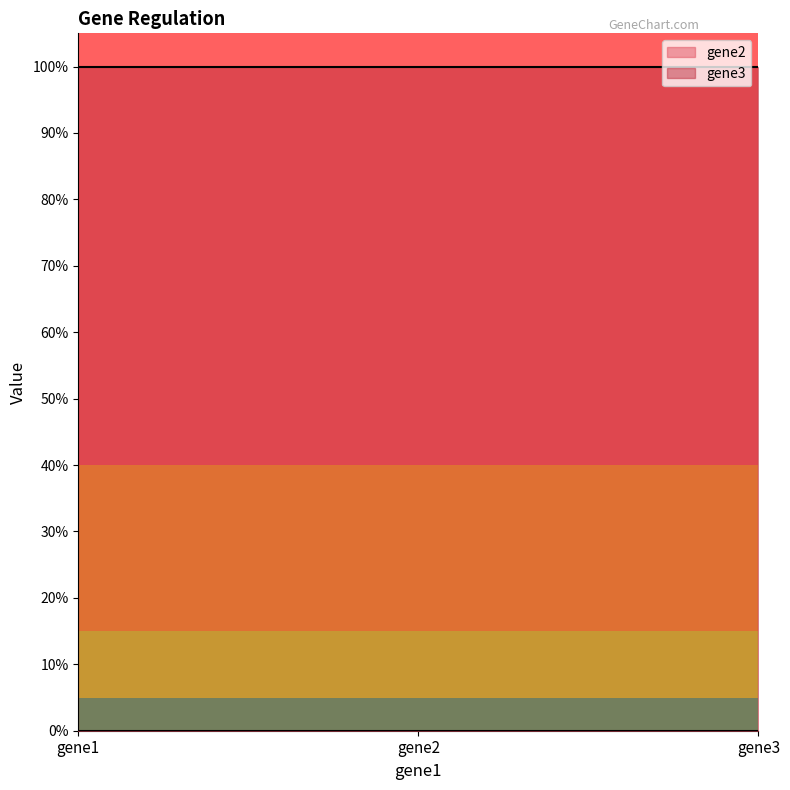

What is the greatest value displayed?

1